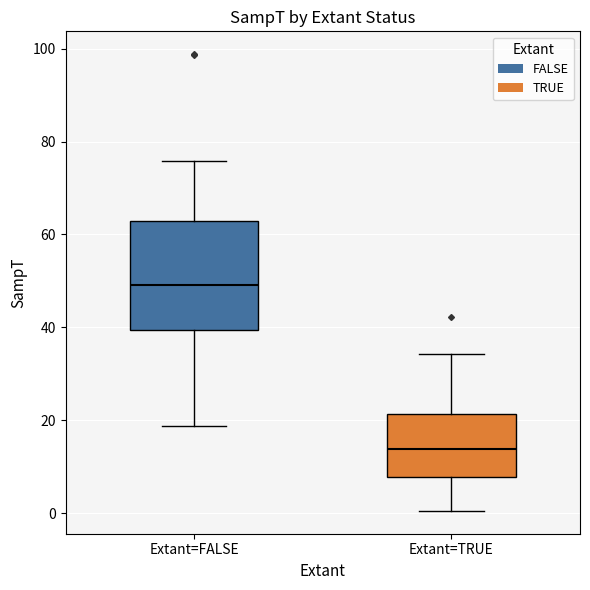

Comparing the boxes themselves (not the whiskers), which one is the tallest?

Extant=FALSE